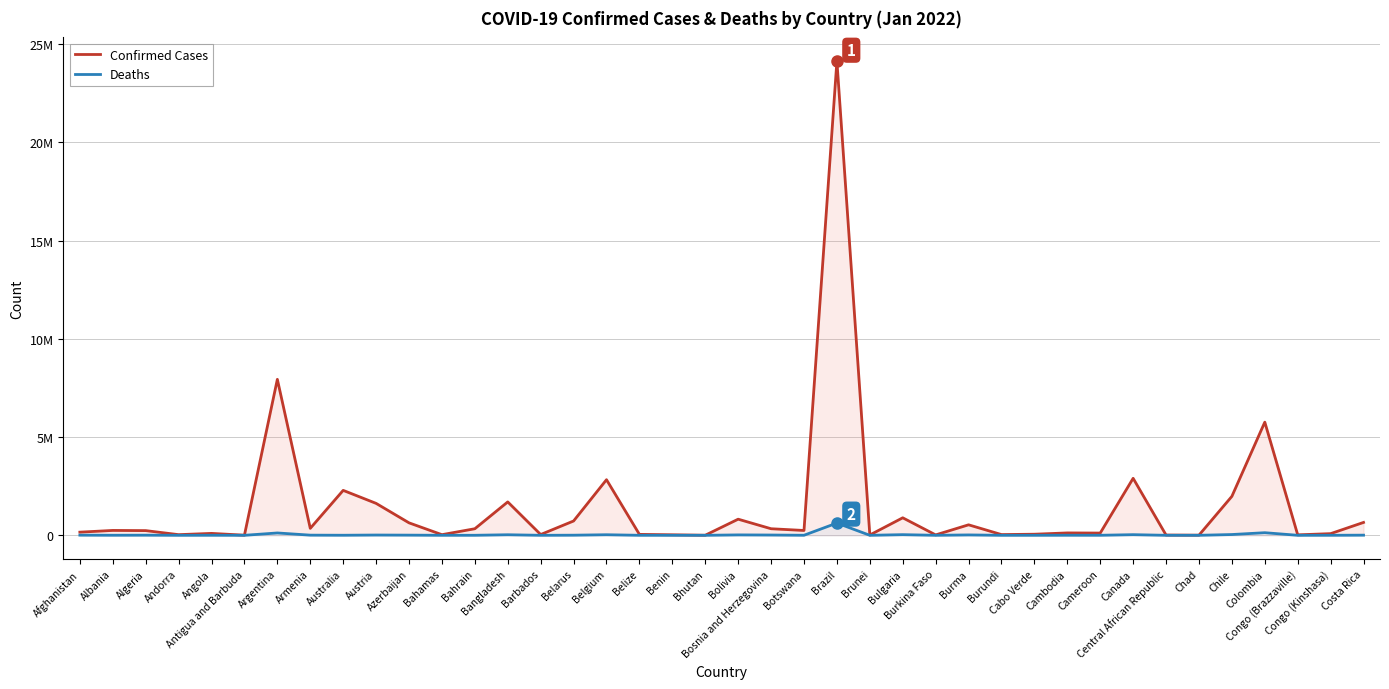

What is the sum of the Confirmed Cases values at Barbados and Botswana?

285613